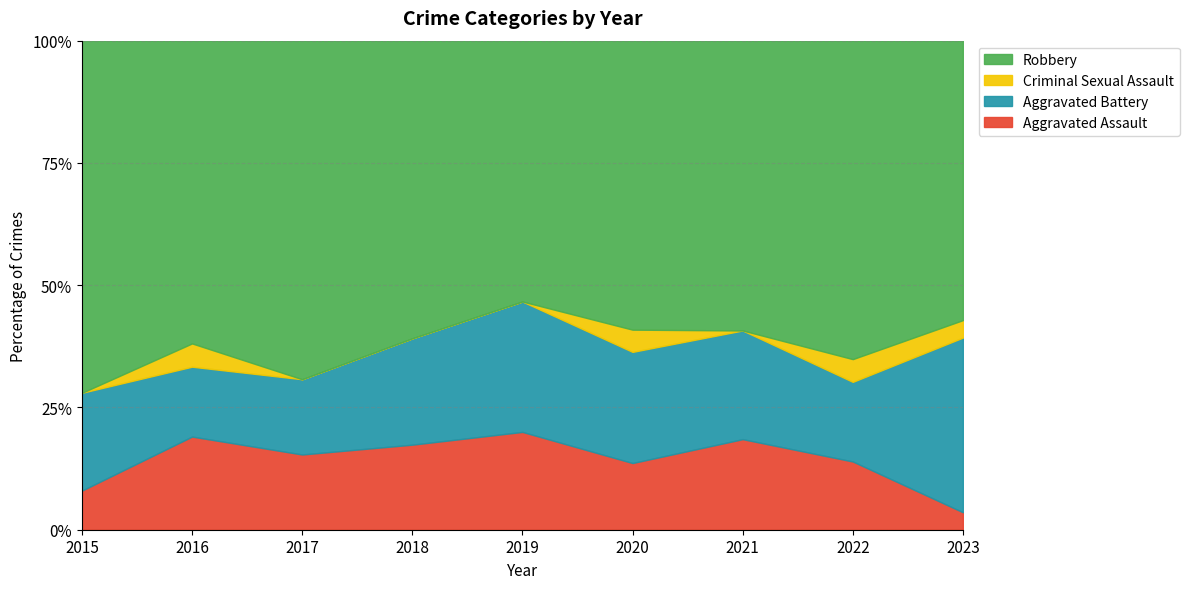

Between 2015 and 2019, which series saw the biggest shift?

Robbery